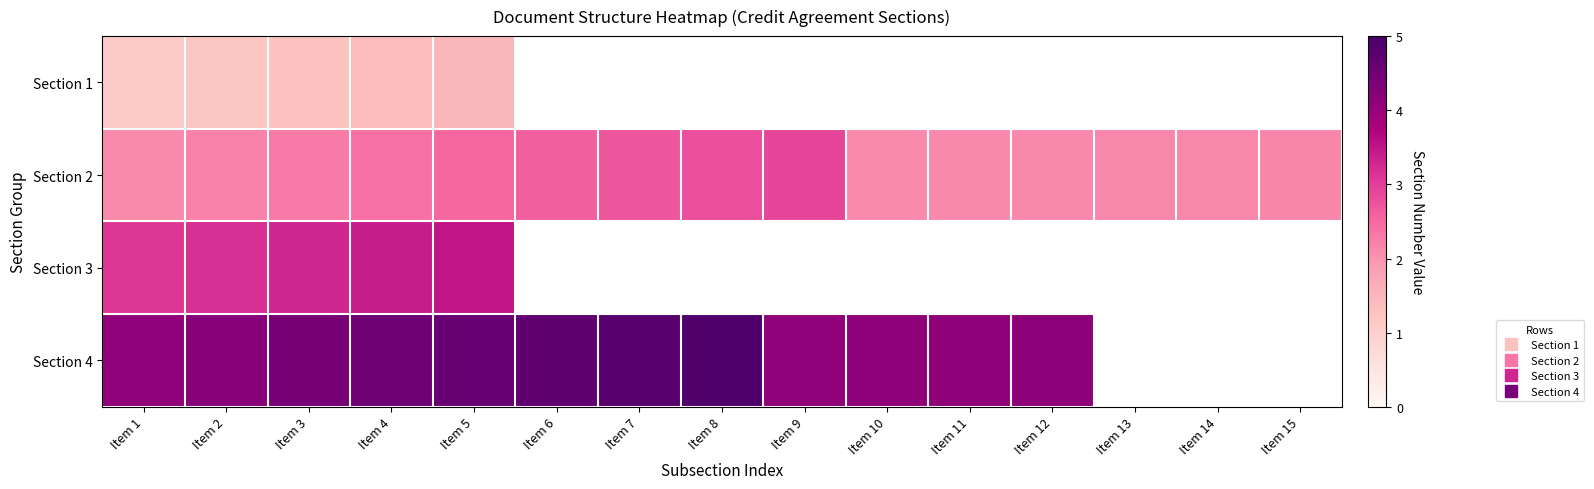

What is the sum of the Section 4 values at Item 2 and Item 5?

8.8